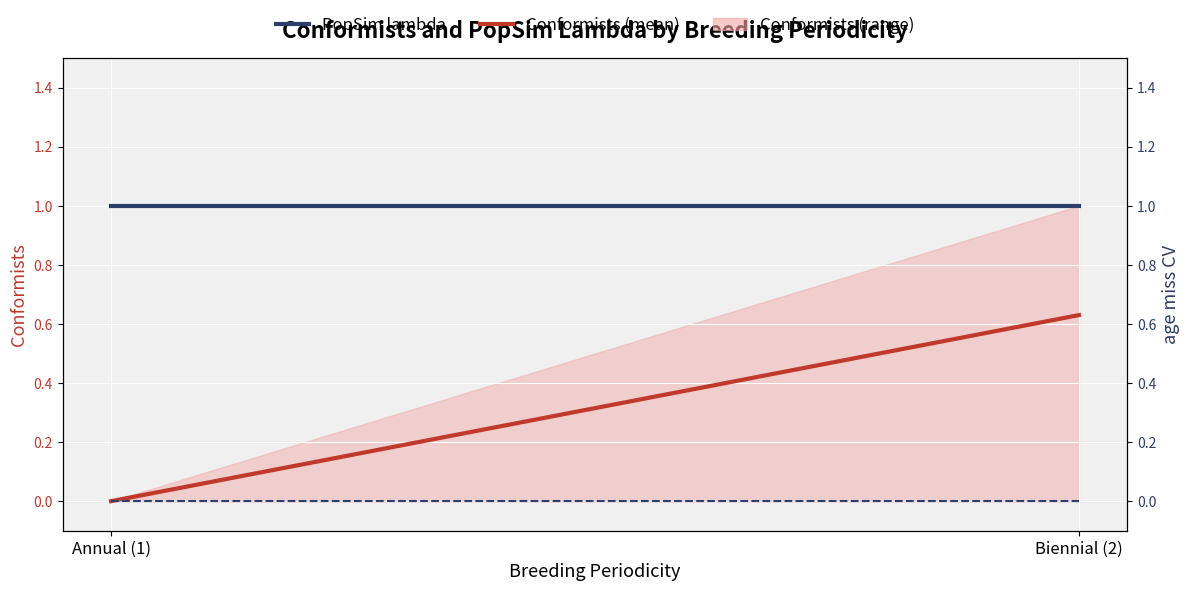

Which series has the widest spread of values?

Conformists